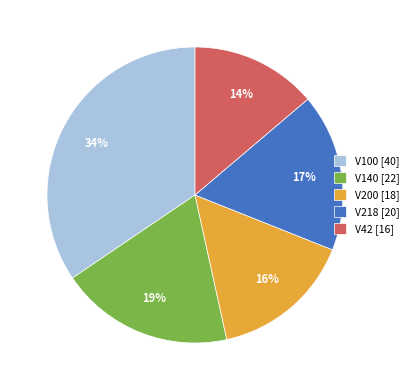

How many segments does this pie chart have?

5